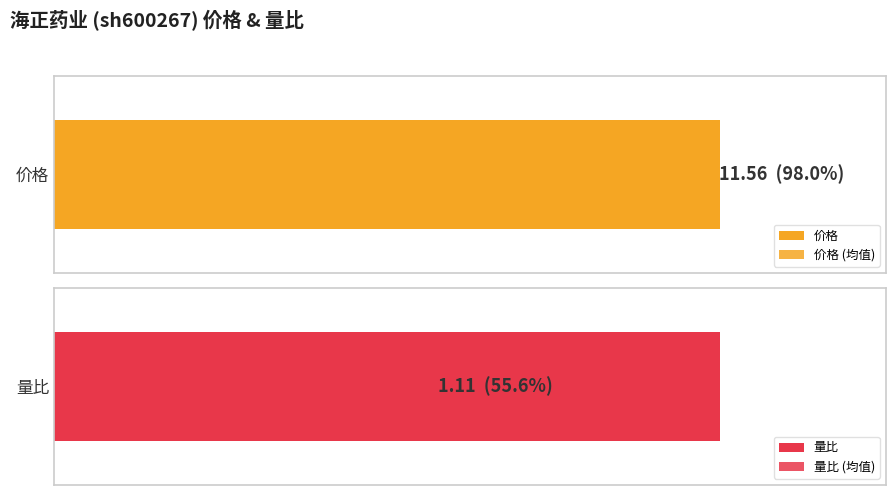

Is it true that 量比 equals 0.9 at 2022-11-14?

False